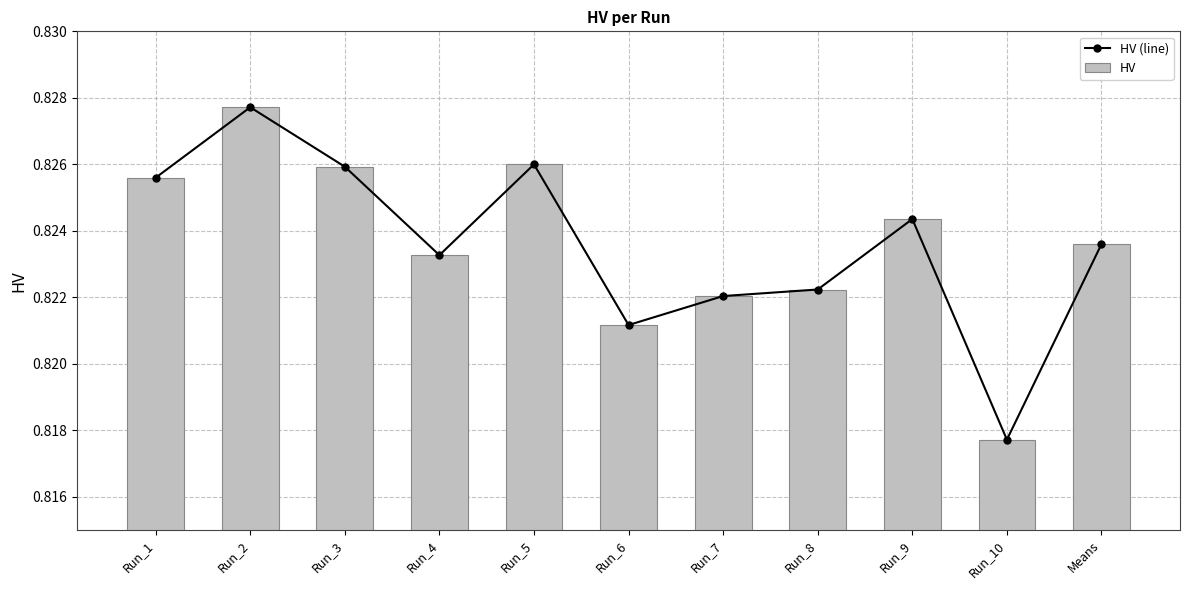

Count the HV values in the range 0 to 1.

11